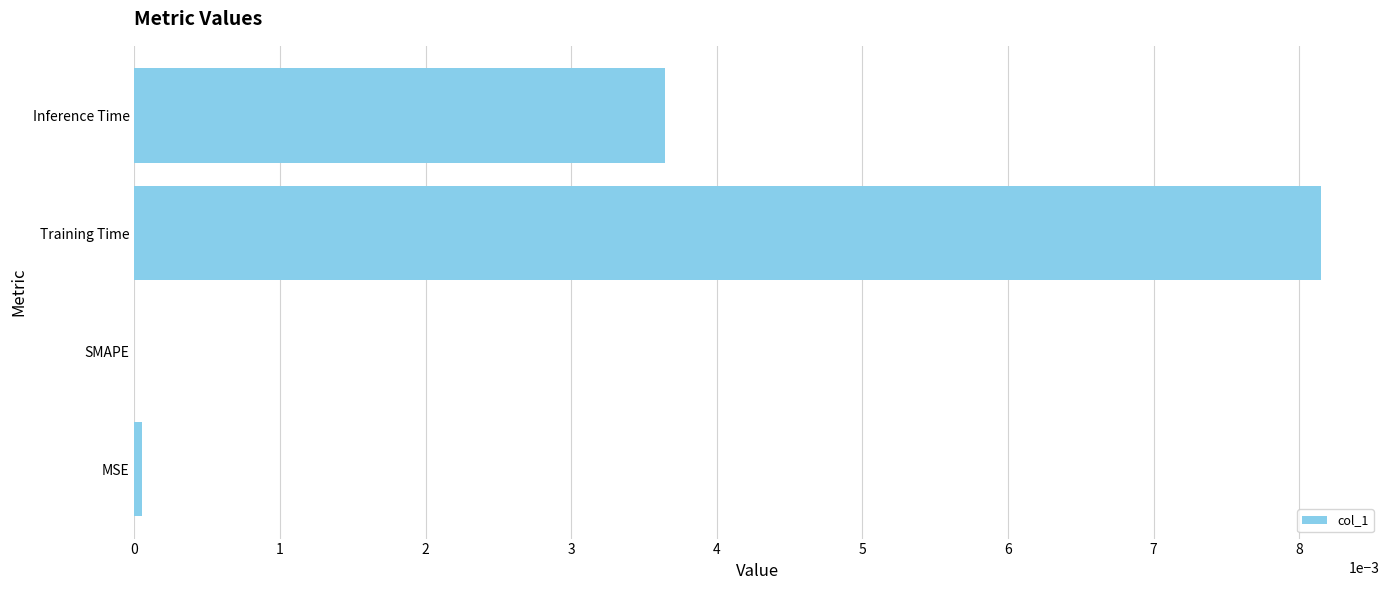

Which category has the highest value across all series?

Training Time